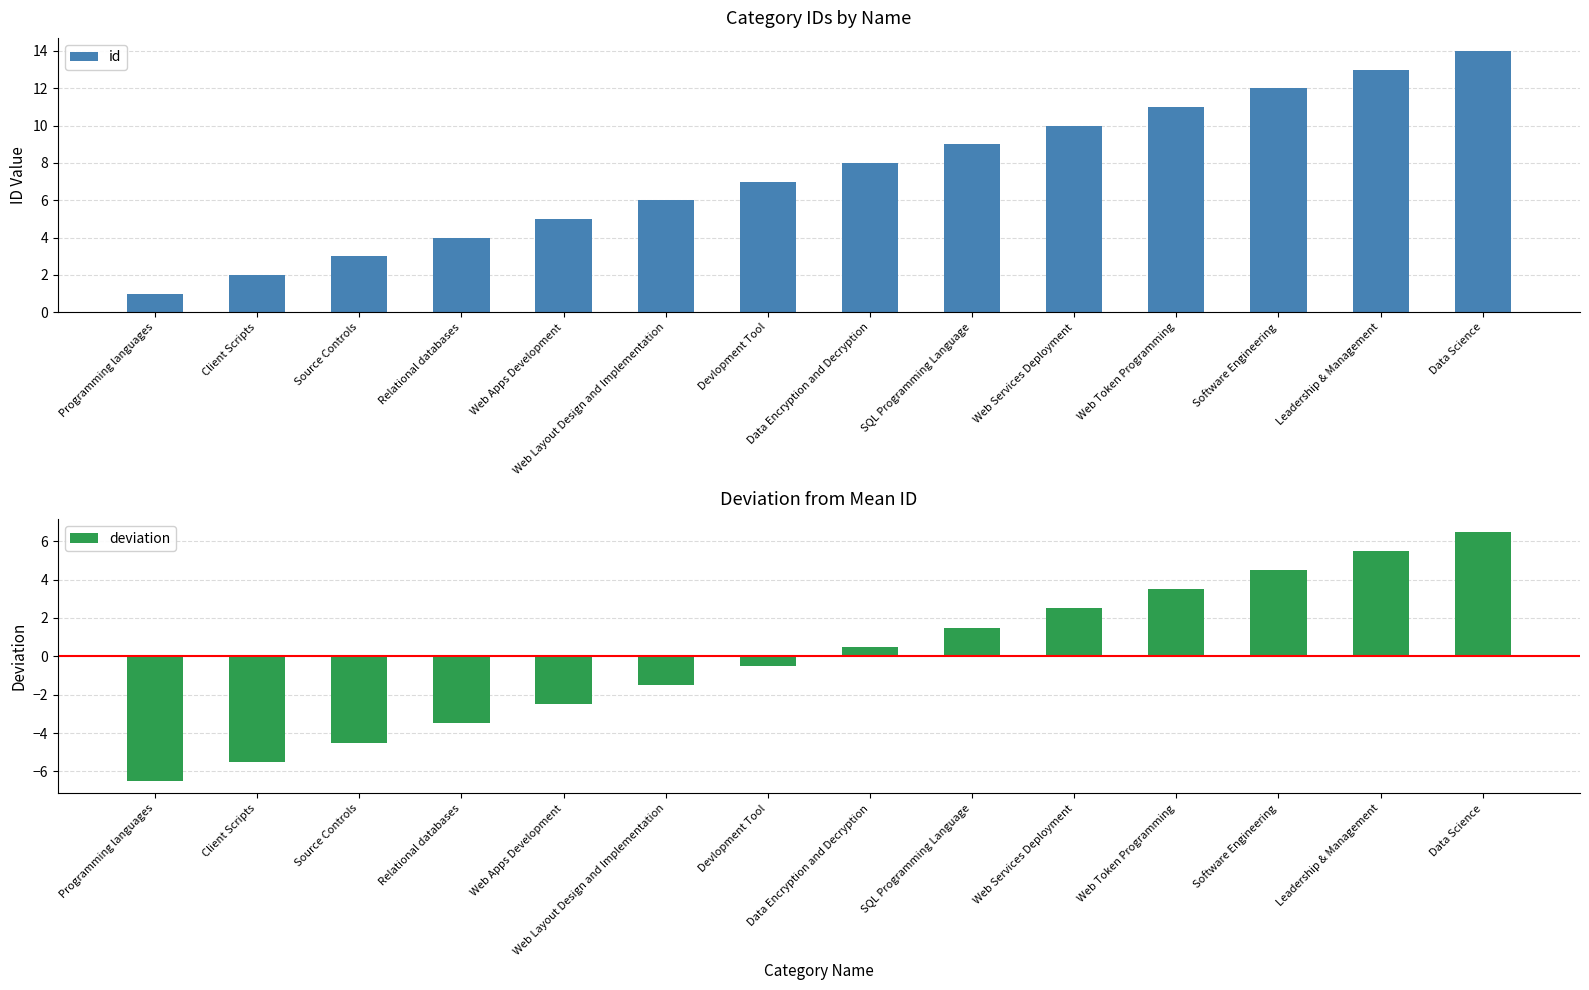

What is the difference between the deviation values at Leadership & Management and Web Layout Design and Implementation?

7.0